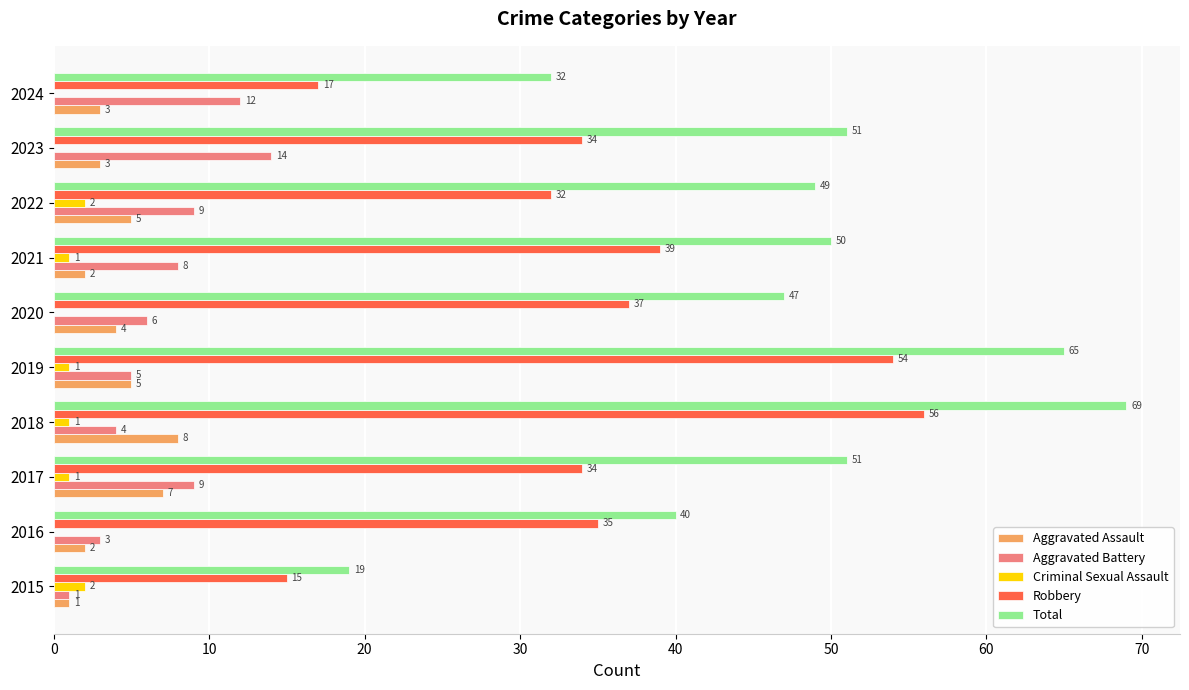

What is the sum of all Robbery values?

353